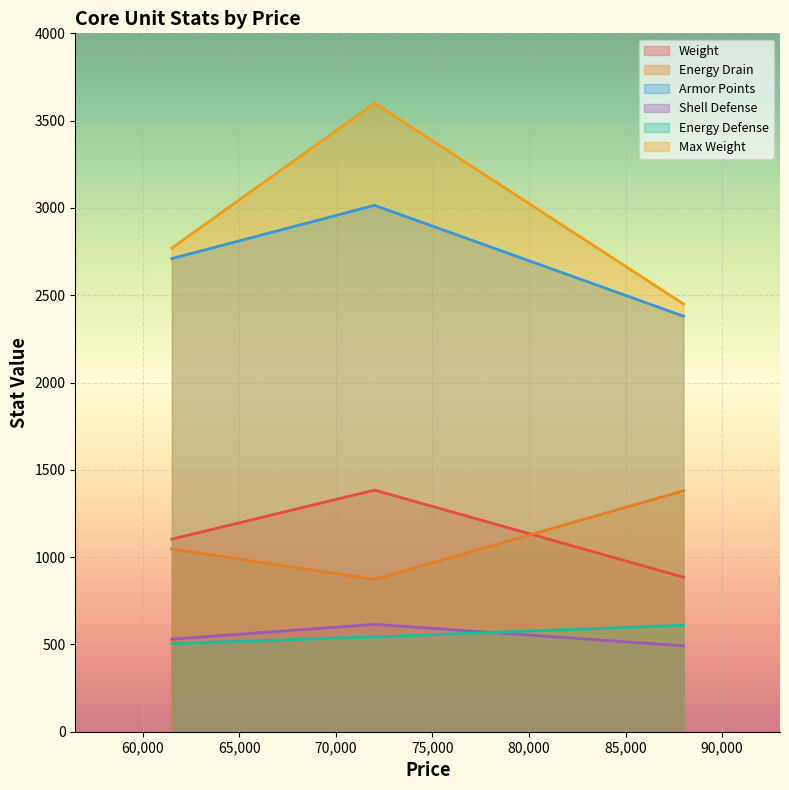

Which series has the largest total across all categories?

Max Weight